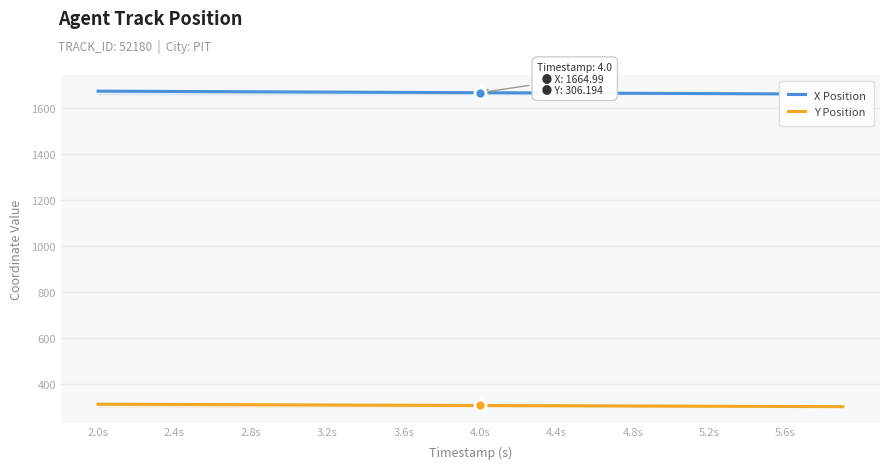

Where does the X Position series first go above 1665?

2.0s